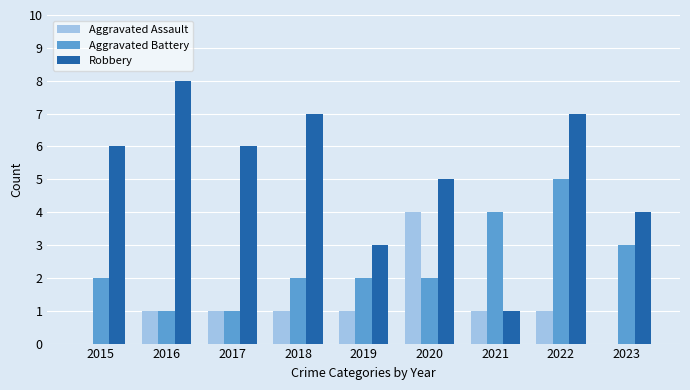

What is the total value across all series at 2021?

6